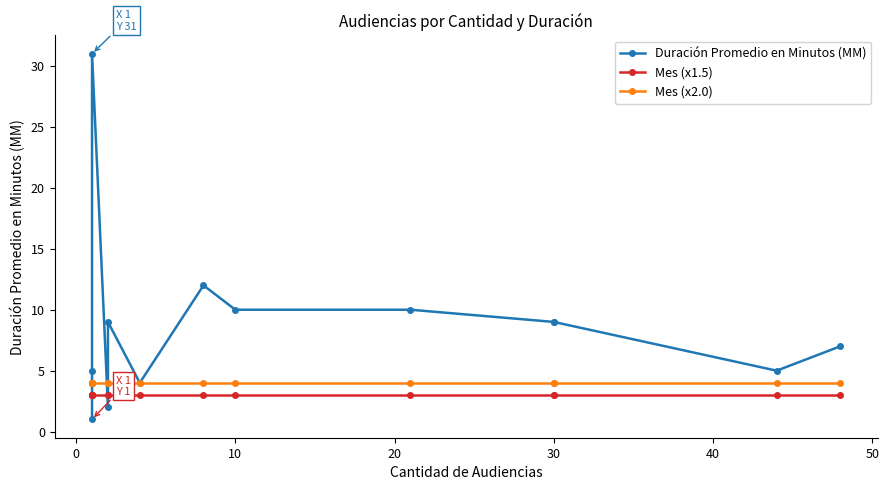

Reading right to left, what are all the values shown in this chart?

Duración Promedio en Minutos (MM): 7	5	9	9	10	10	12	4	9	2	31	5	4	4	1
Mes (x1.5): 3	3	3	3	3	3	3	3	3	3	3	3	3	3	3
Mes (x2.0): 4	4	4	4	4	4	4	4	4	4	4	4	4	4	4